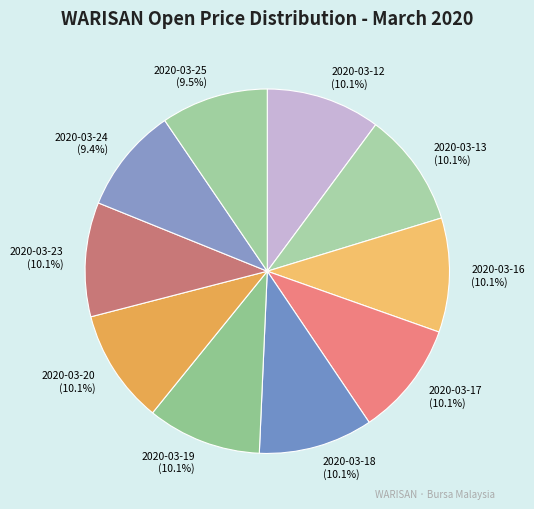

Approximately how many times larger is the value at 2020-03-18 (10.1%) compared to 2020-03-16 (10.1%)?

1.0